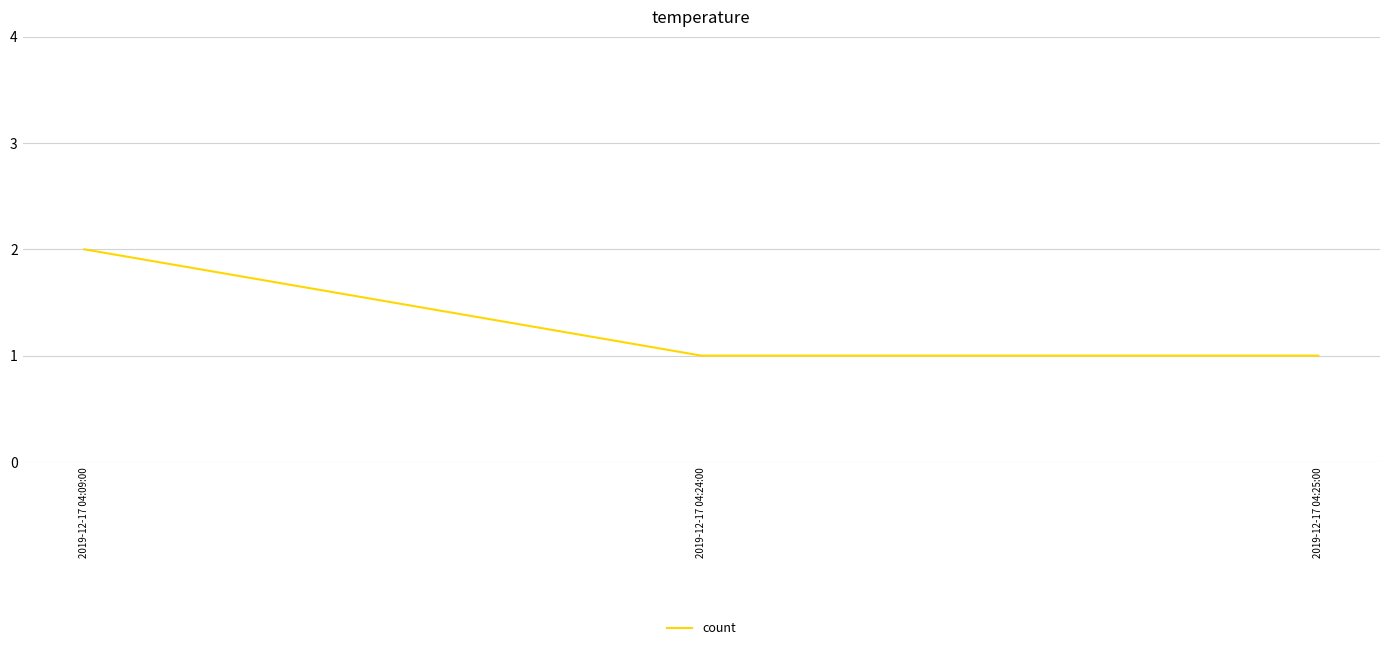

Count the number of categories in the chart.

3